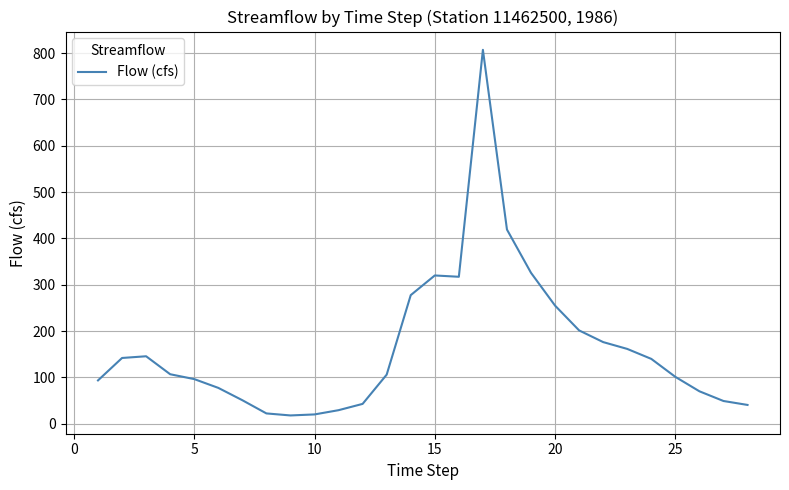

What is the difference between the maximum and minimum values?

789.2